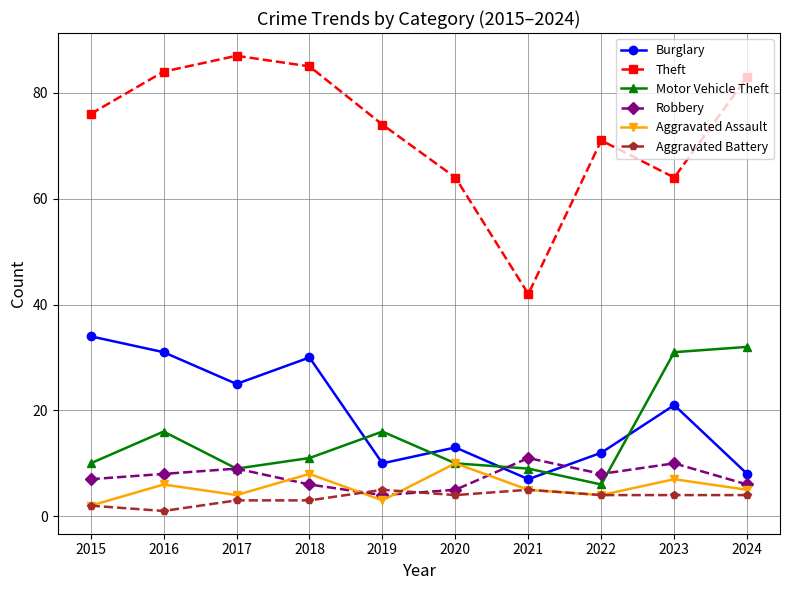

Which series has the widest spread of values?

Theft